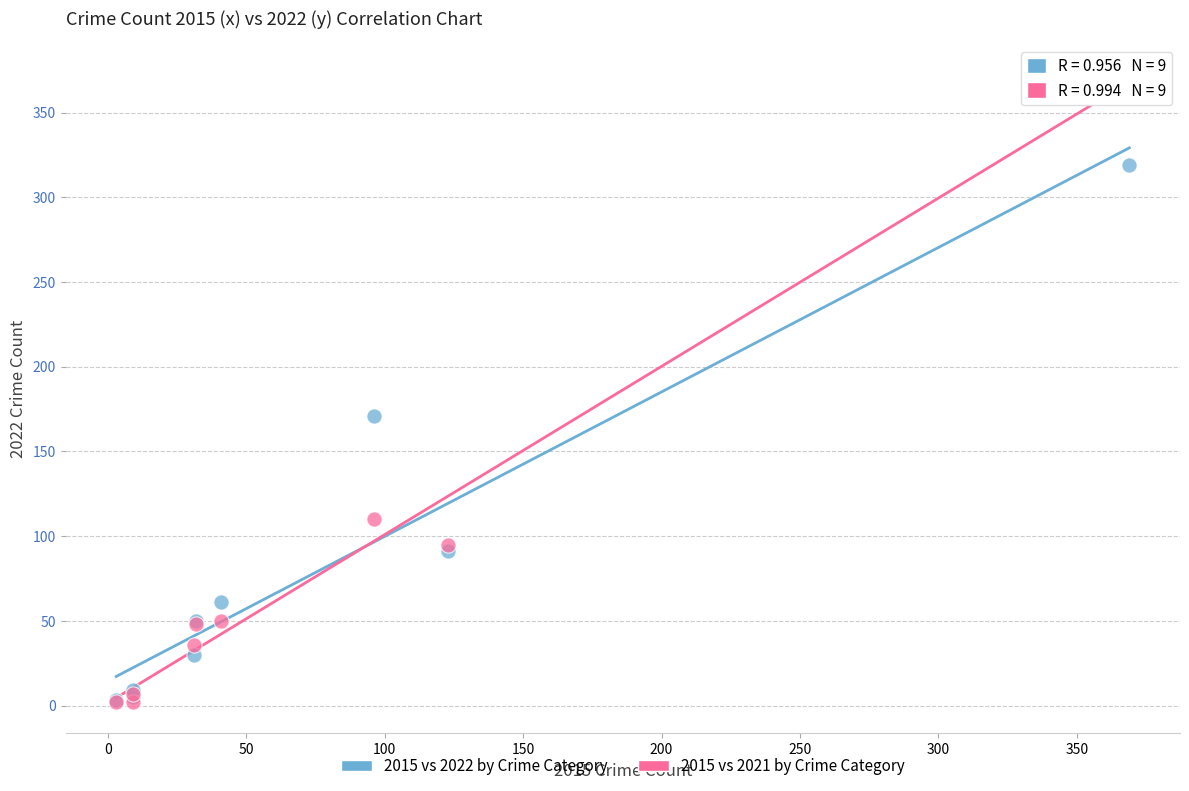

Across all series, what Y value is closest to 187?

171